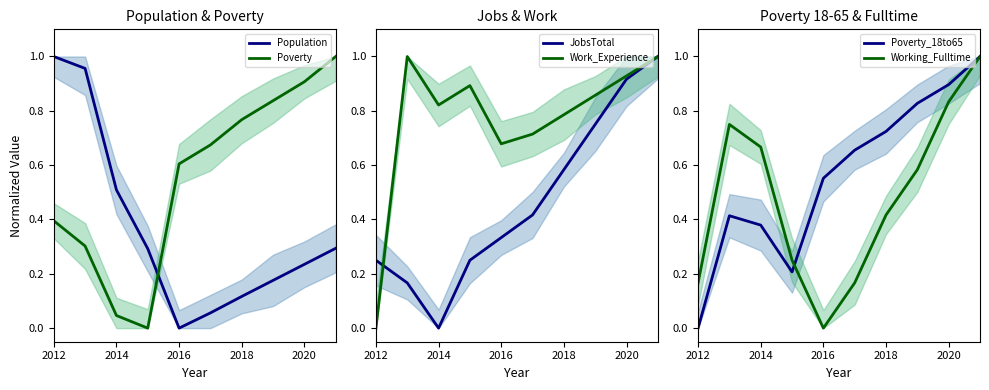

Is it true that Population equals 0.6 at 2016?

False